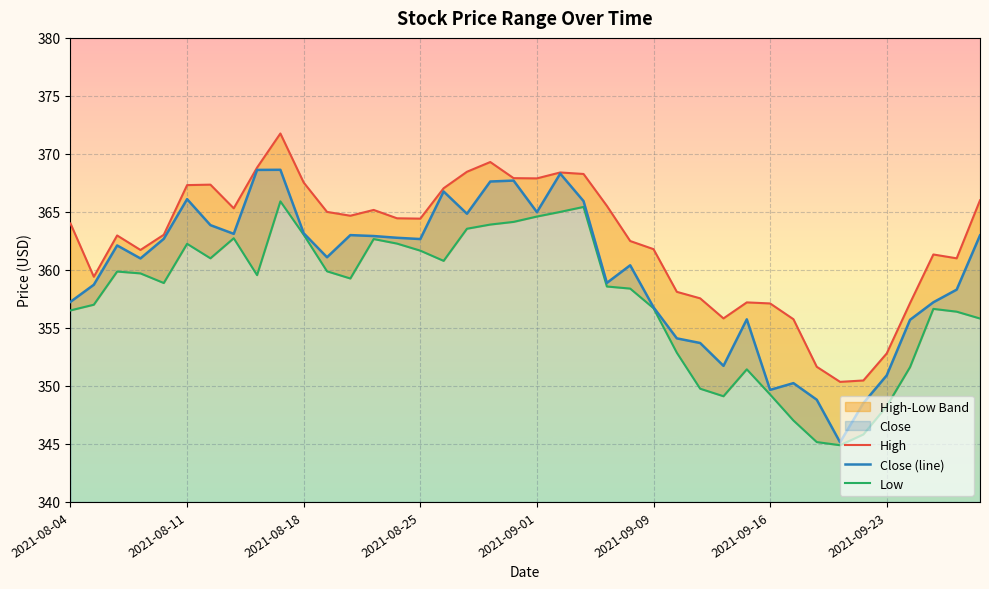

The High series shows 551.2 at 24. True or false?

False